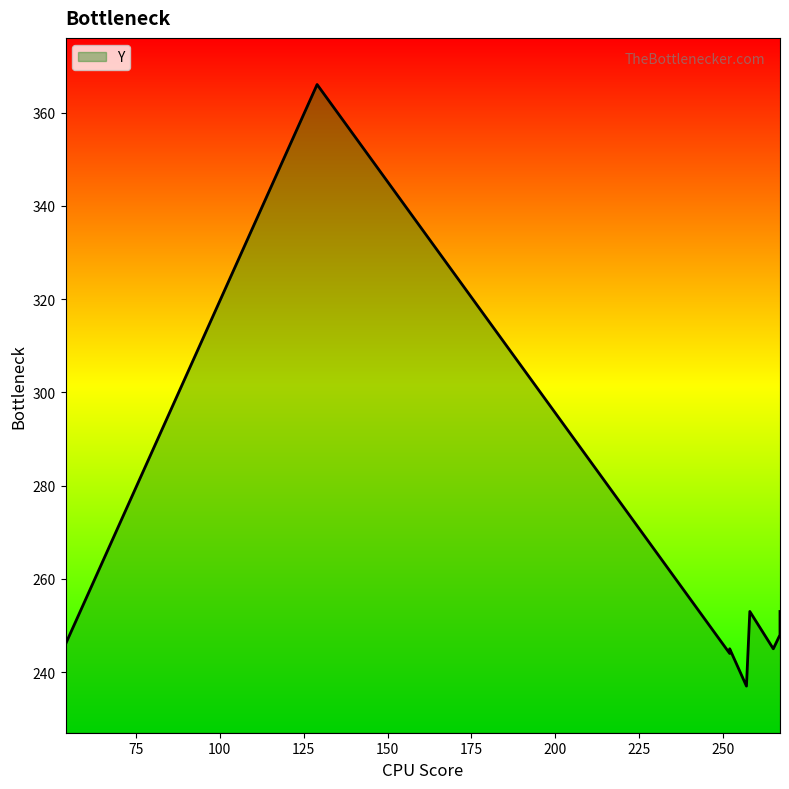

What is the ratio of the value at 54 to the value at 257?

1.0